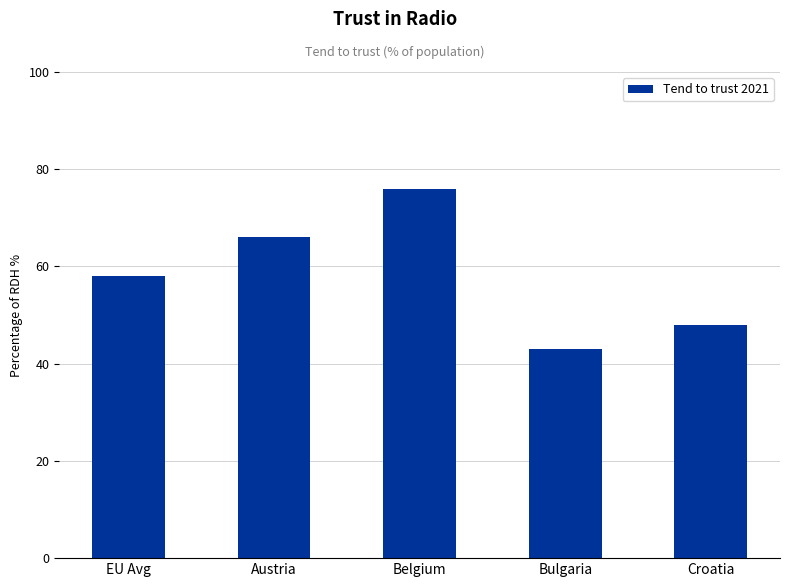

True or false: the data shows 56 at Bulgaria.

False